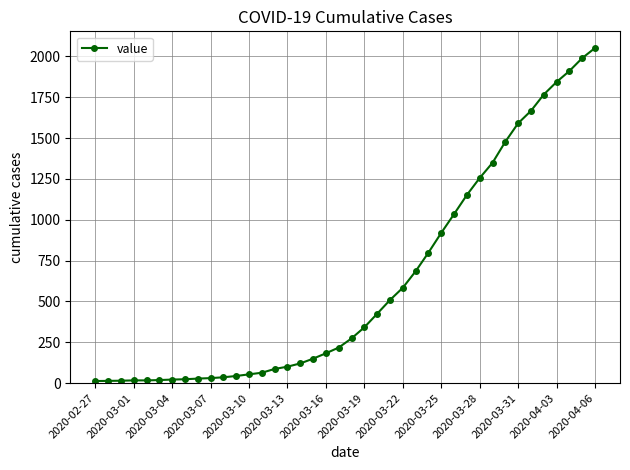

What is the maximum value shown in the chart?

2052